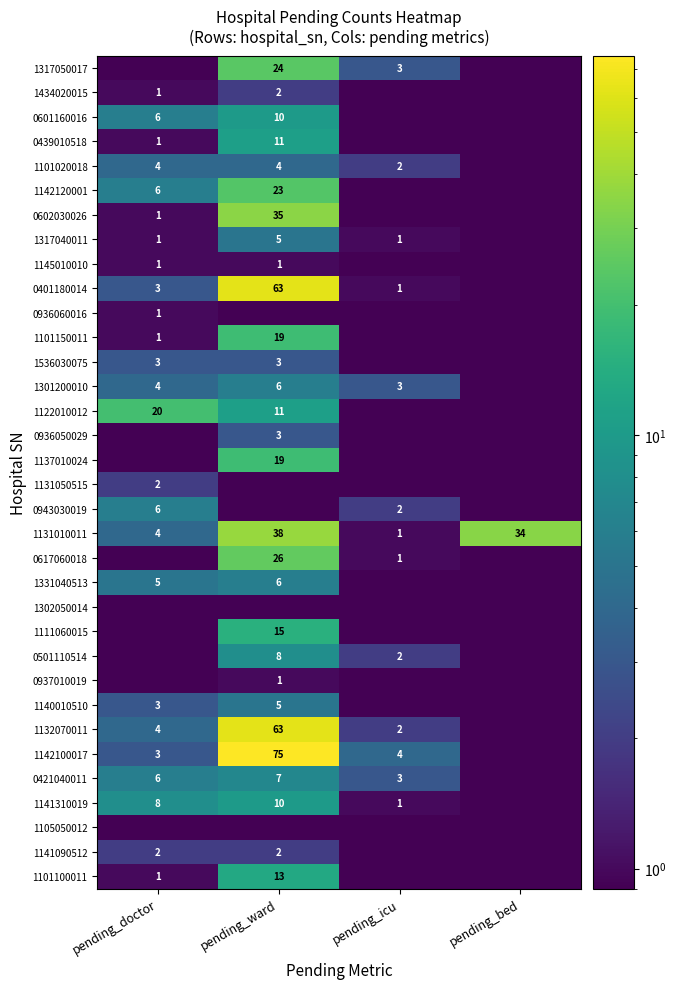

What is the maximum value for 1131010011?

38.0